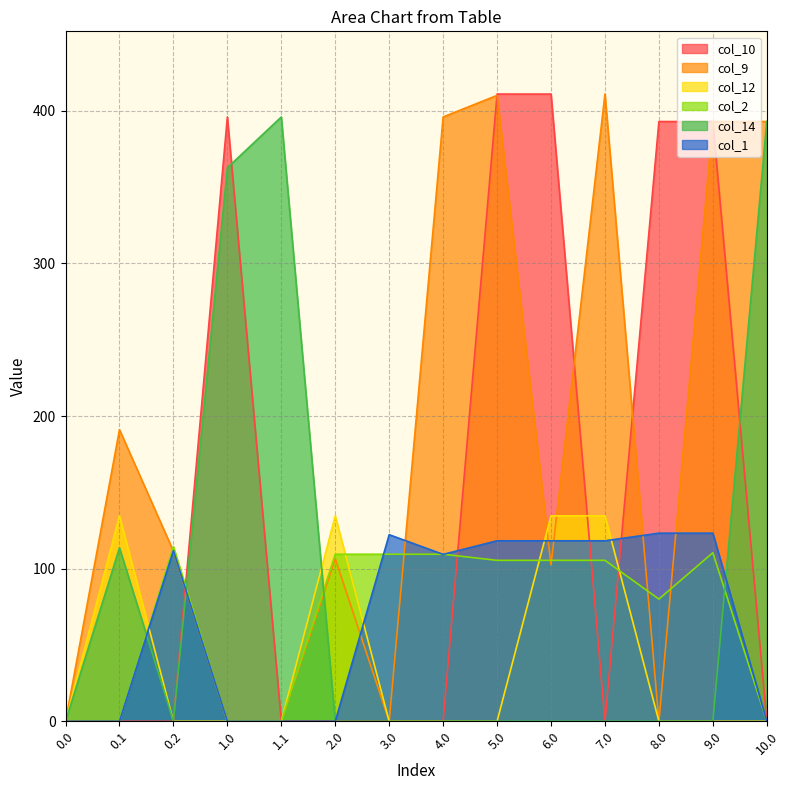

What is the value of the col_1 point at the 11th from the left?

118.3